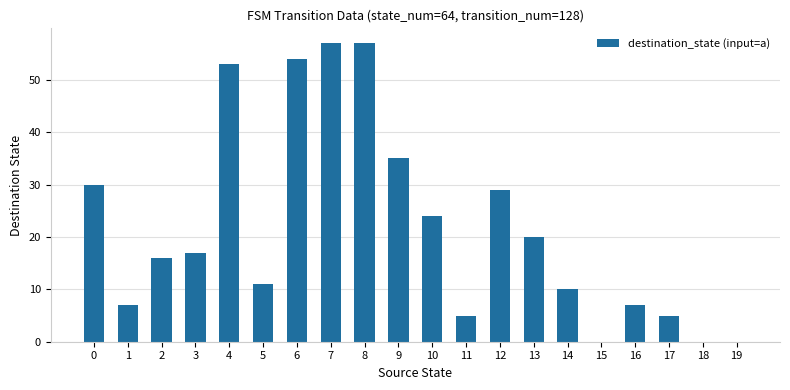

What is the difference between the values at 5 and 12?

18